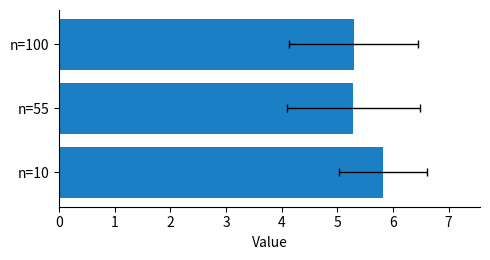

The chart shows a value of 7.6 at n=55. True or false?

False